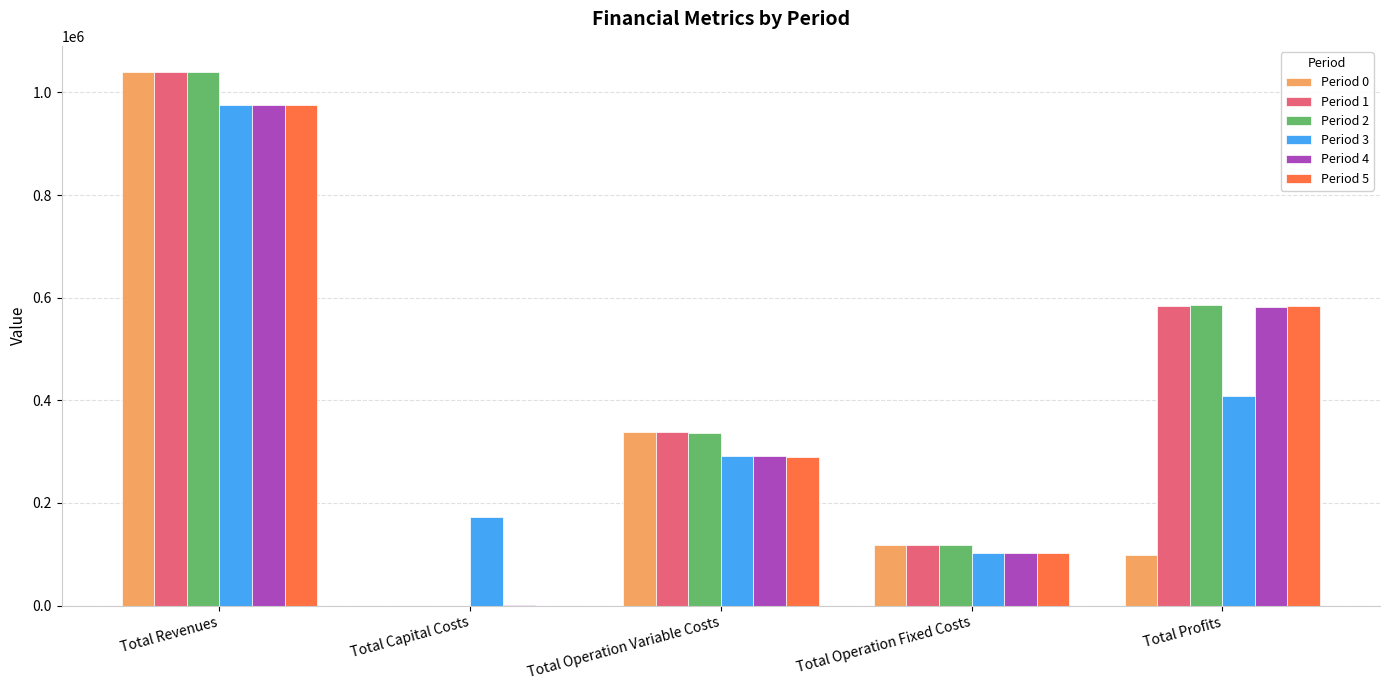

True or false: Period 5 has a value of 1753735.9 at Total Revenues.

False